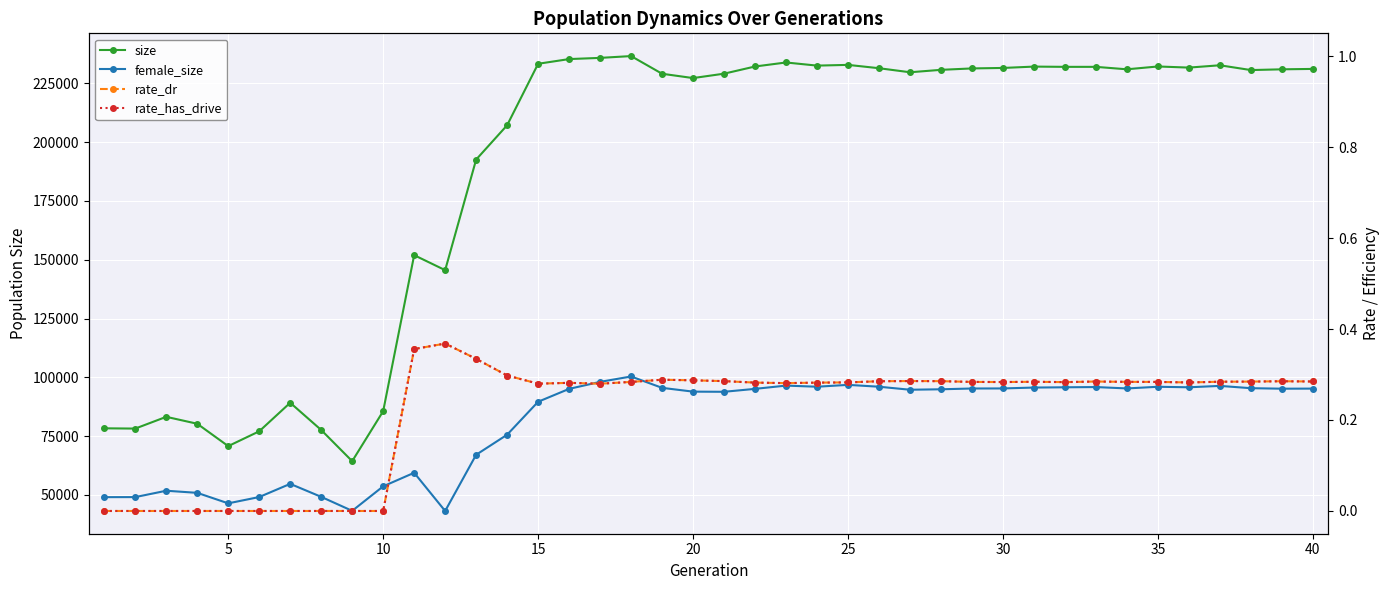

How many distinct data groups are displayed?

4